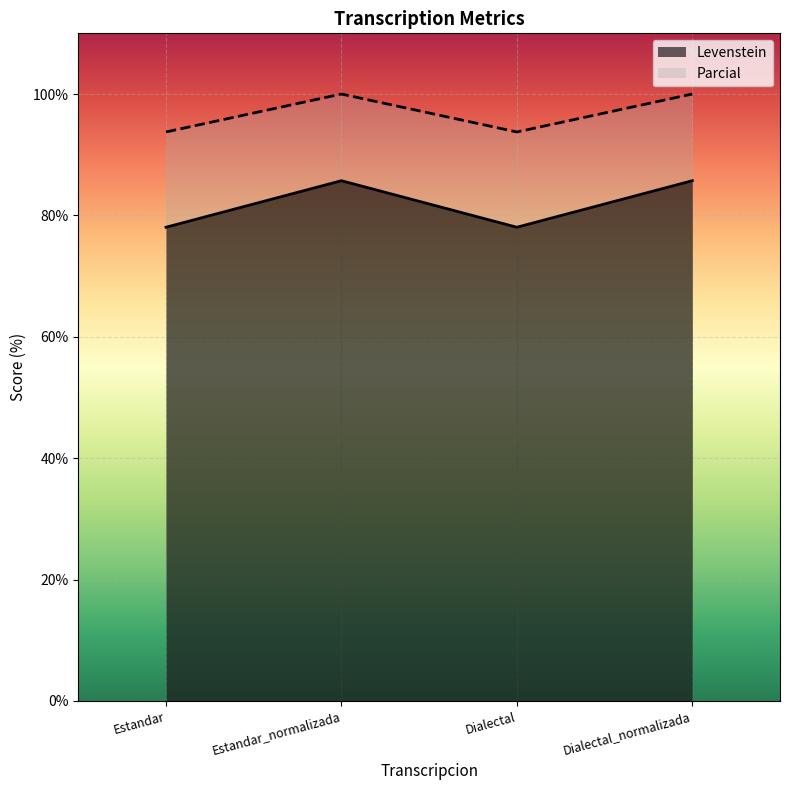

What value does the Levenstein series have at Dialectal_normalizada?

85.7